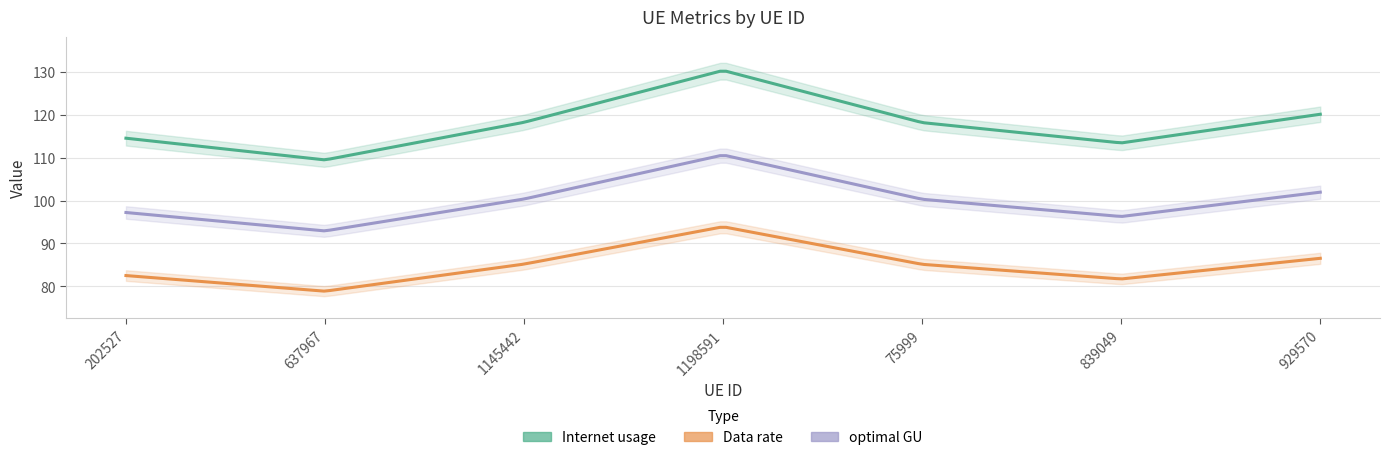

What is the value of the Data rate point at the 6th from the left?

81.7